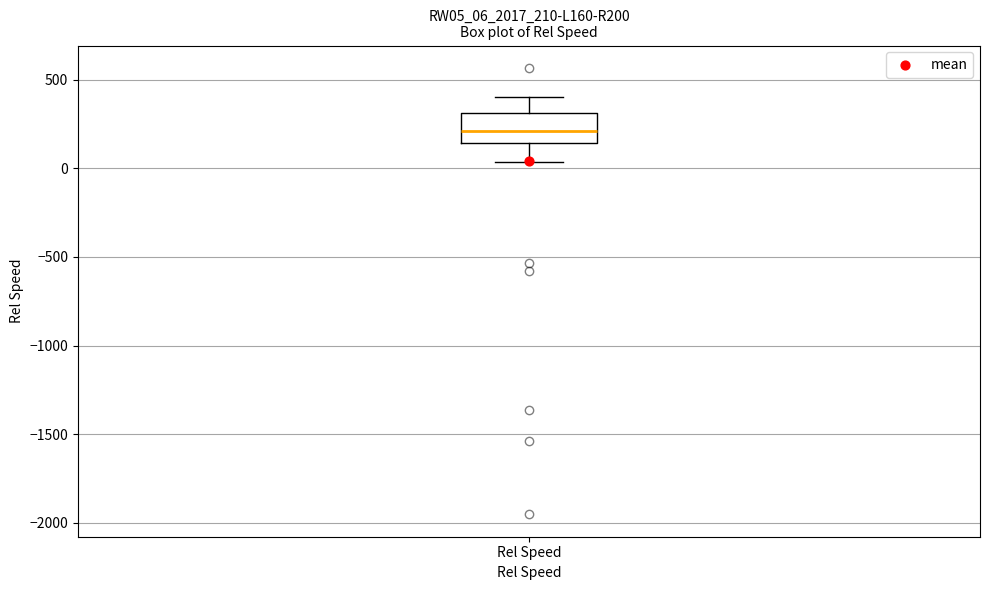

Read this box plot against the y-axis: the position of the median line, the range covered by the box, and the ends of both whiskers. The values are not printed on the chart, so give them approximately, as read against the axis.

median 200, box 150 to 300, whiskers 50 to 400